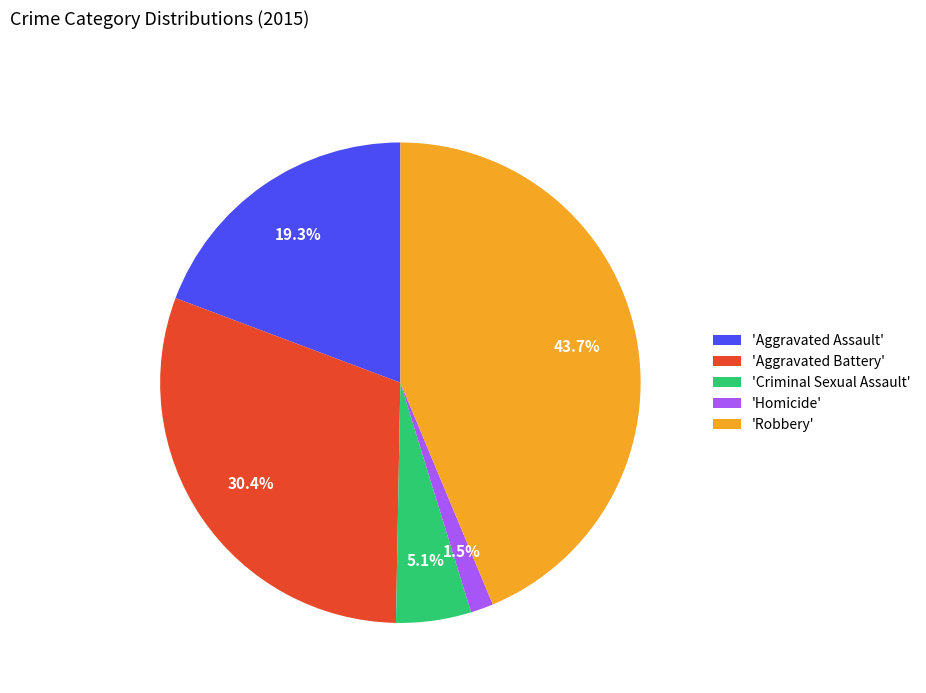

Rank the categories by value from highest to lowest.

'Robbery', 'Aggravated Battery', 'Aggravated Assault', 'Criminal Sexual Assault', 'Homicide'